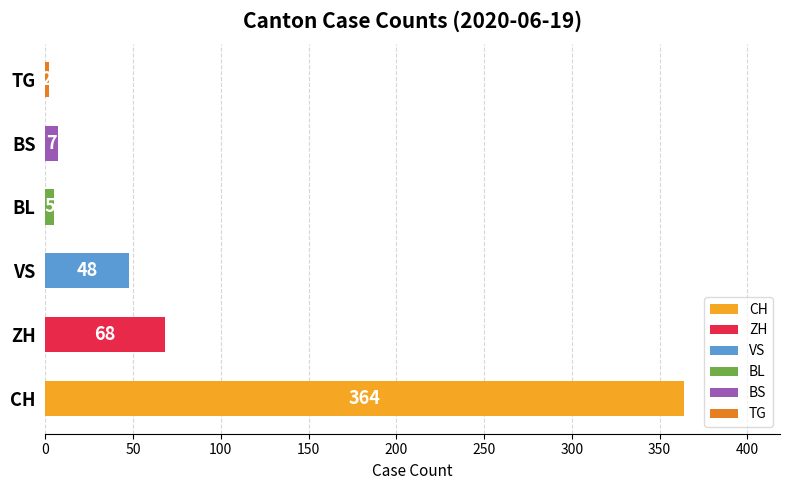

Which series has the largest total across all categories?

CH